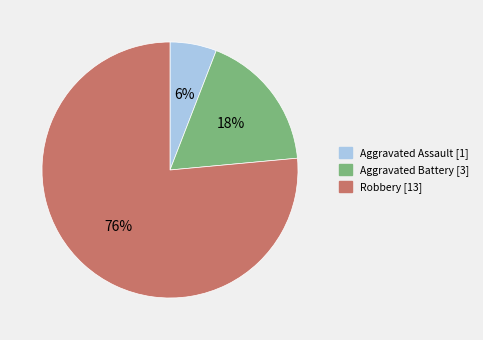

Does any single category account for the majority?

Yes